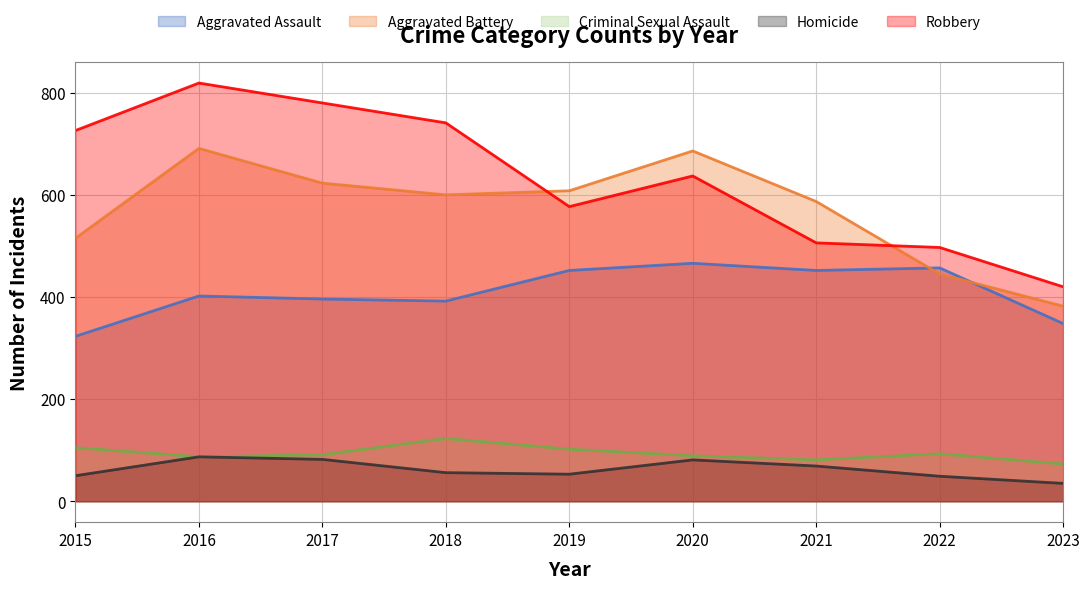

How many lines are shown in the chart?

5